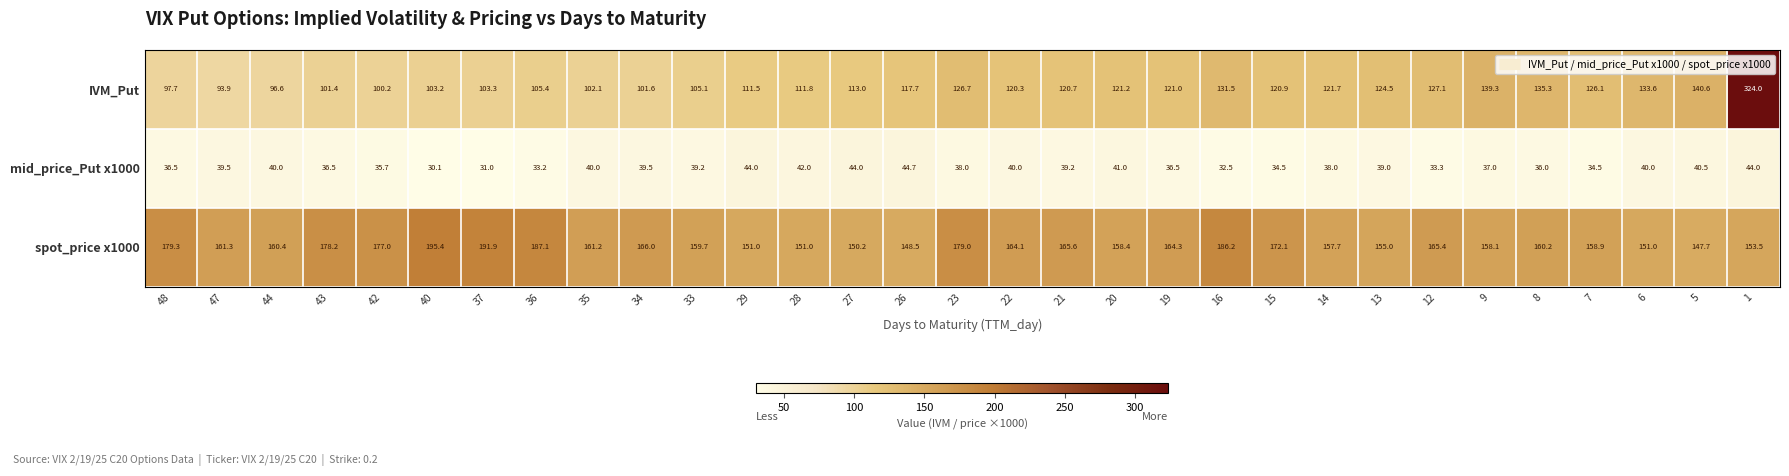

What is the greatest value displayed?

324.0